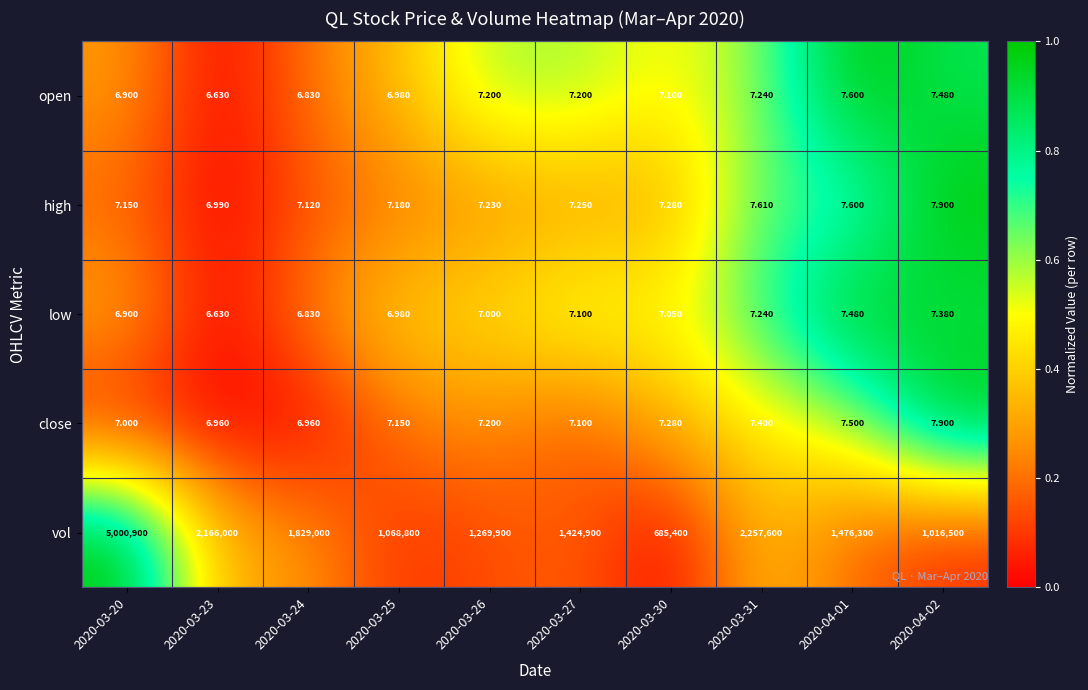

Which series has the largest total across all categories?

vol